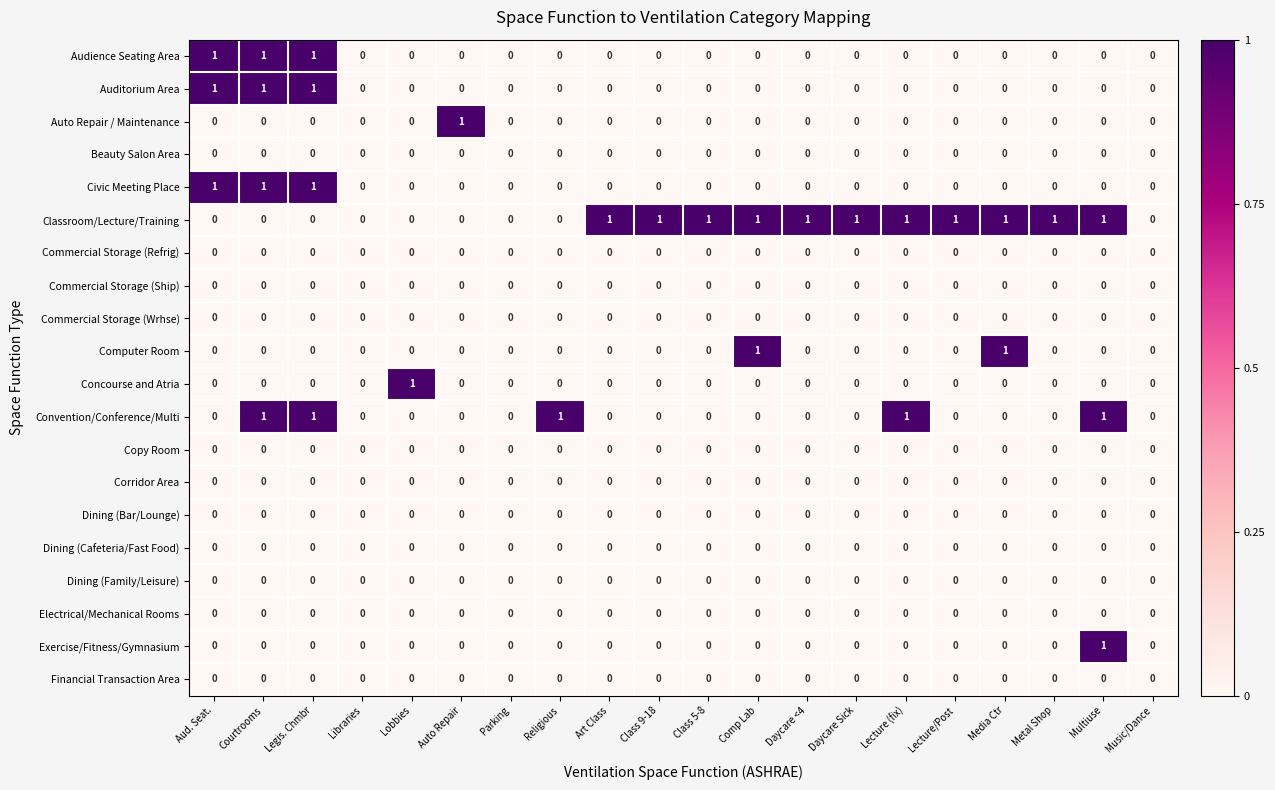

True or false: Exercise/Fitness/Gymnasium has a value of 0 at Parking.

True